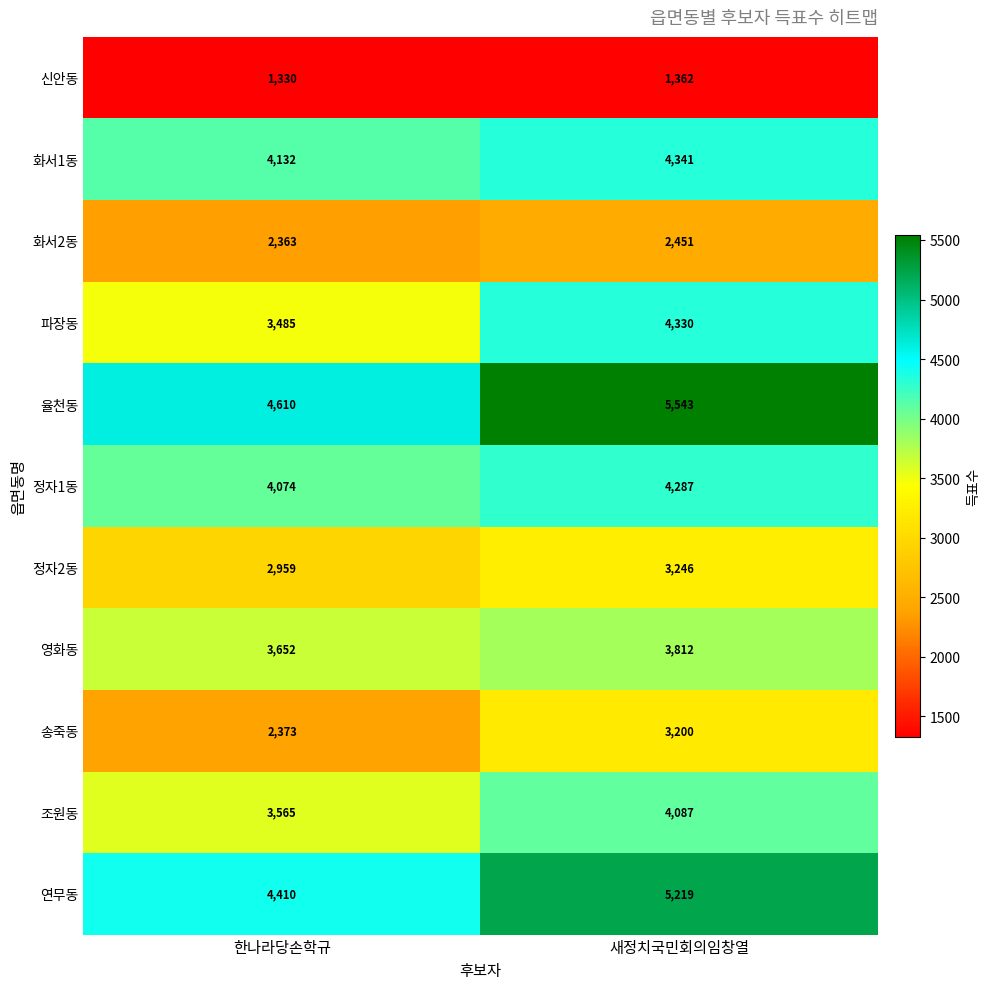

What is the difference between the 영화동 values at 한나라당손학규 and 새정치국민회의임창열?

160